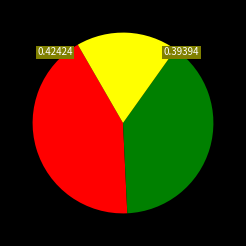

Does any single category account for the majority?

No